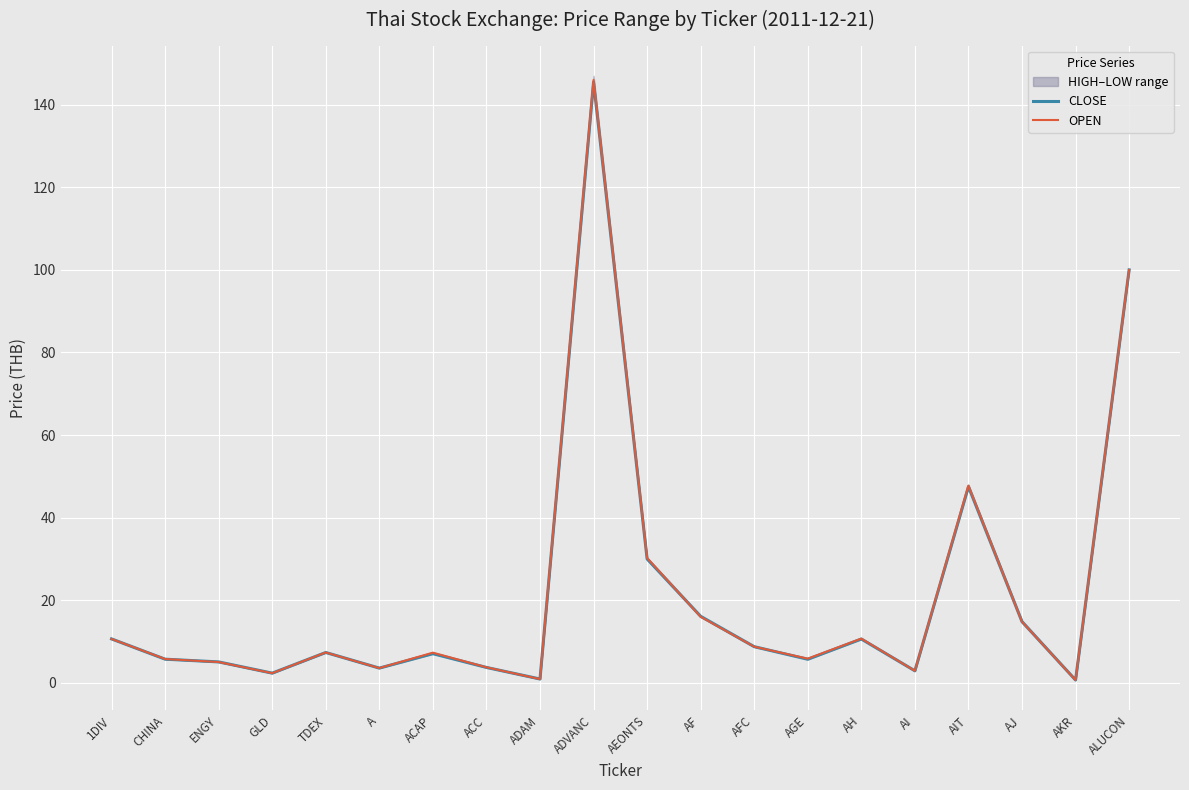

Which series ends up on top after the final intersection of CLOSE and OPEN?

CLOSE